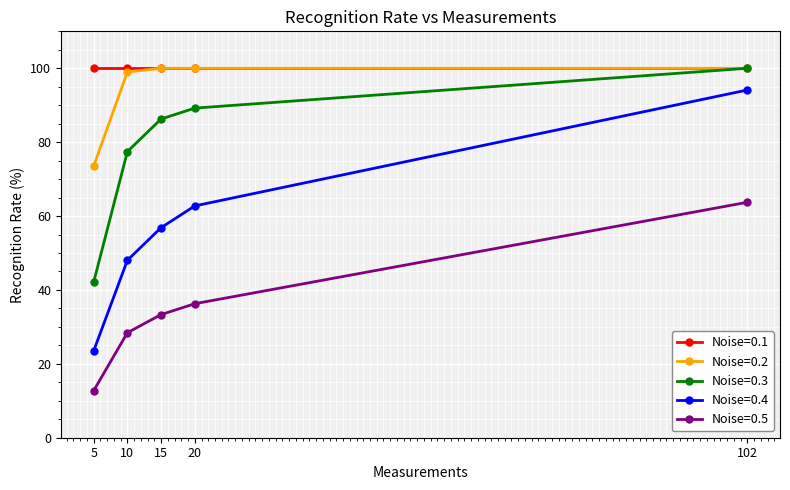

Where does the Noise=0.4 series first go above 56?

15